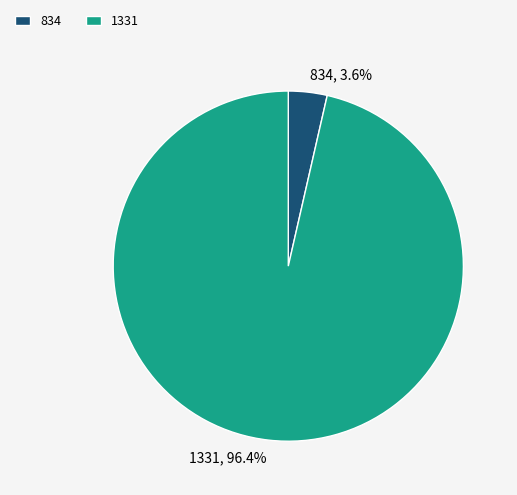

To the nearest percent, what is the average slice percentage?

50%